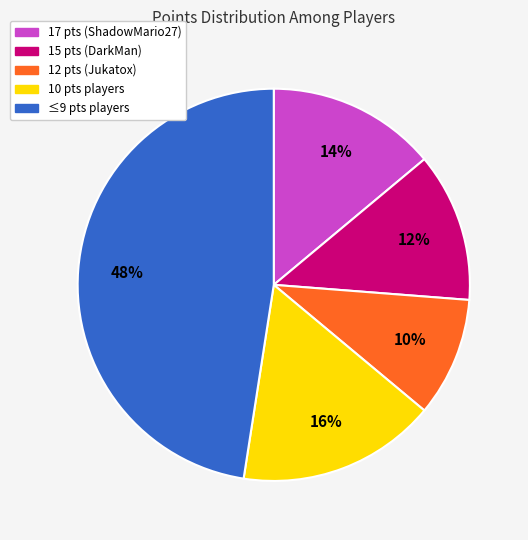

The 12 pts (Jukatox) slice represents 10% of the pie. True or false?

True